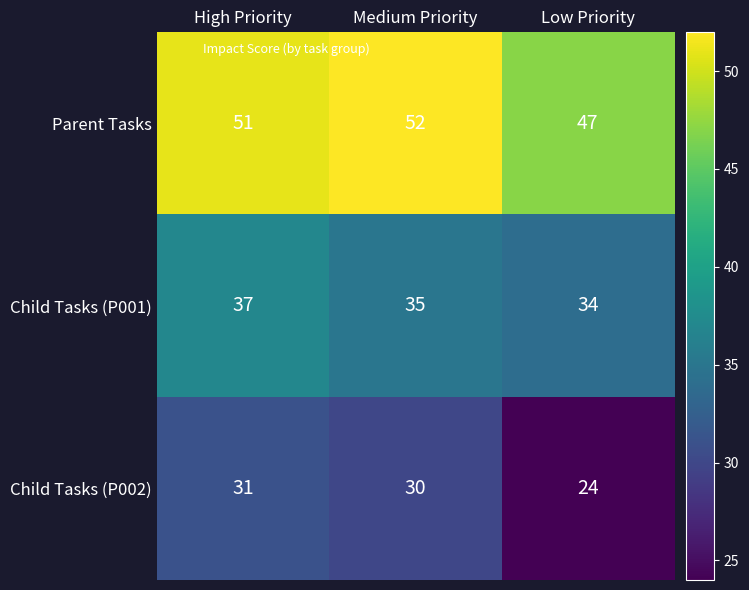

Which category has the highest value in the Child Tasks (P002) series?

High Priority